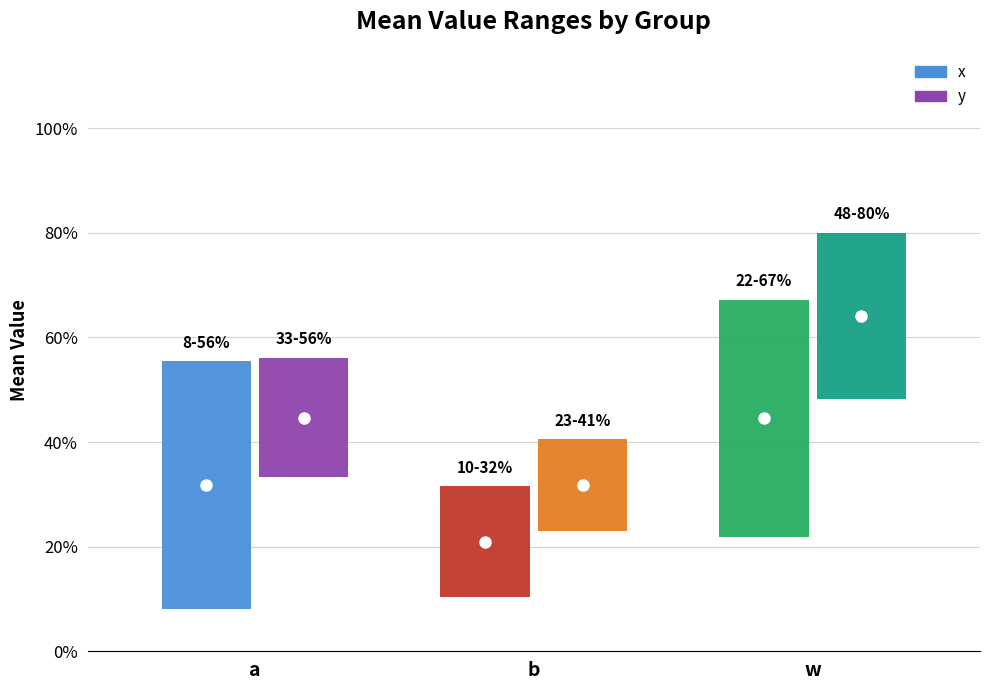

What is the difference between the highest and lowest values at w?

0.2